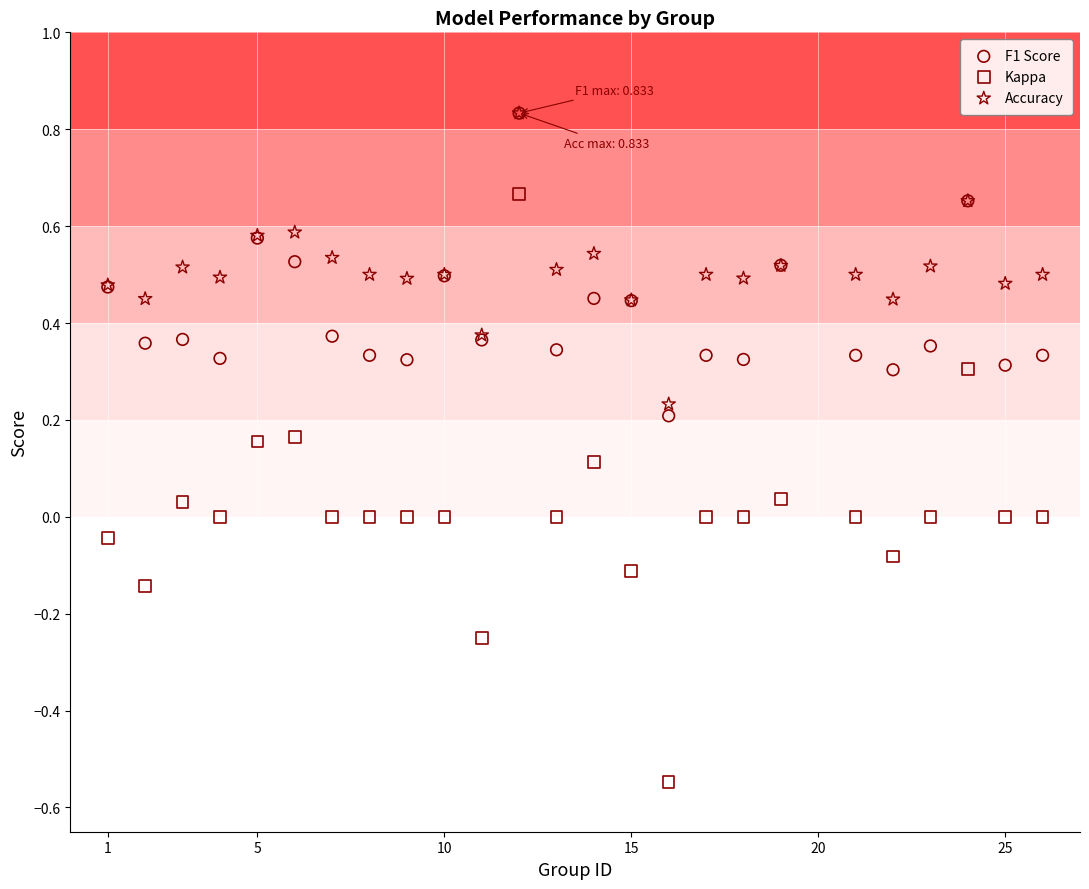

What are all the series names shown in the legend?

F1 Score, Kappa, Accuracy